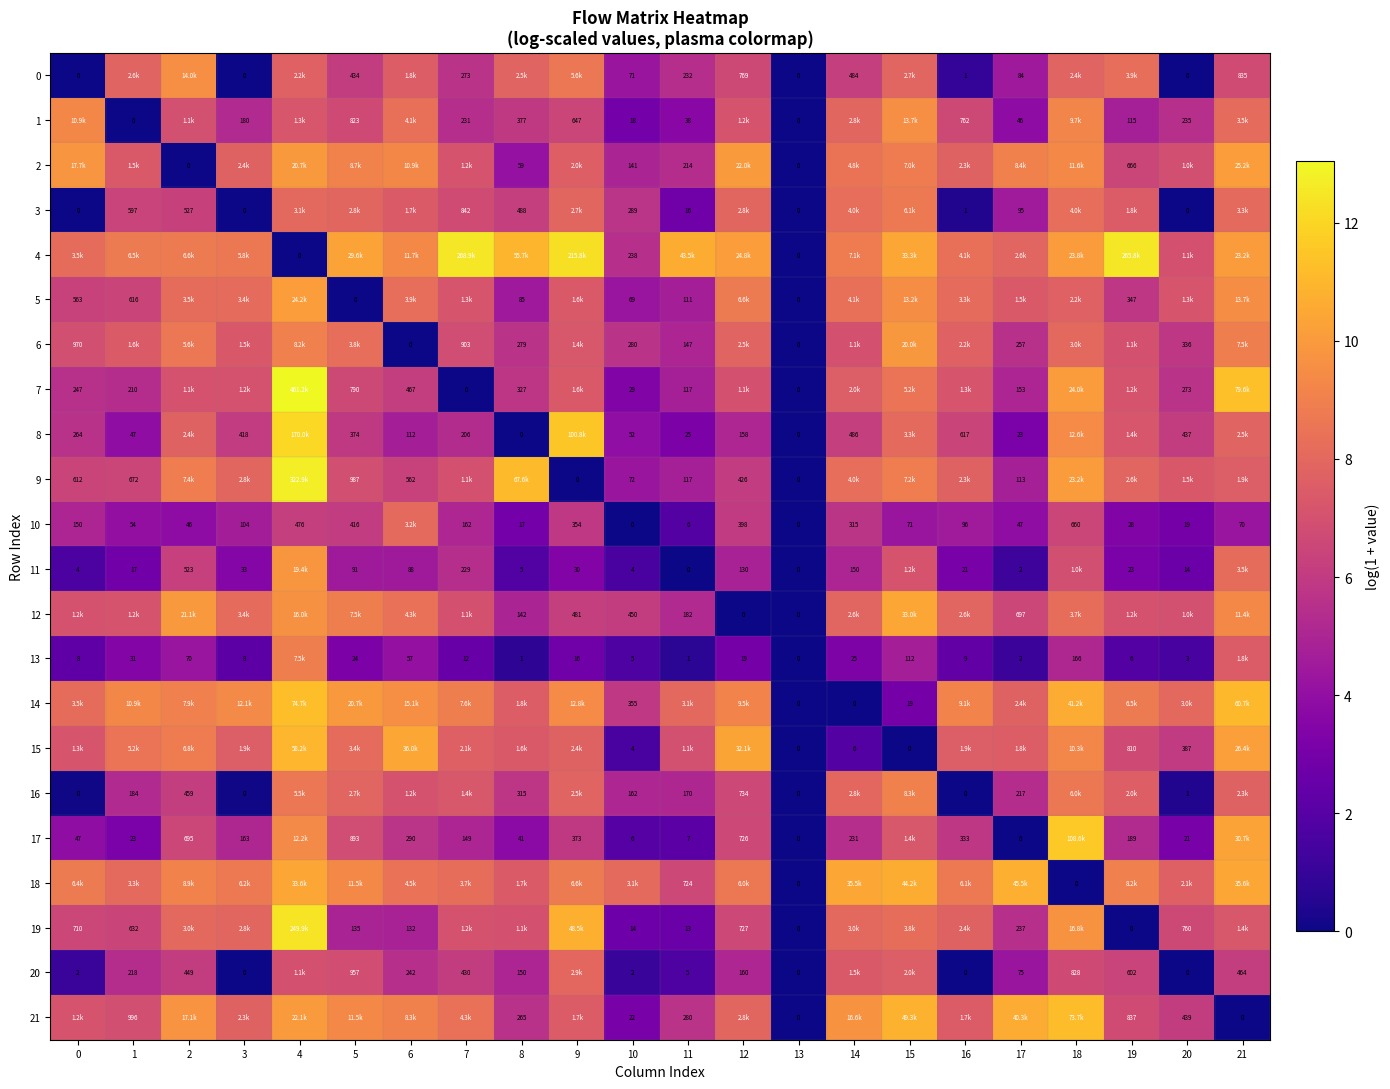

Is the value of 20 at 2 greater than the value of 9 at 13?

Yes